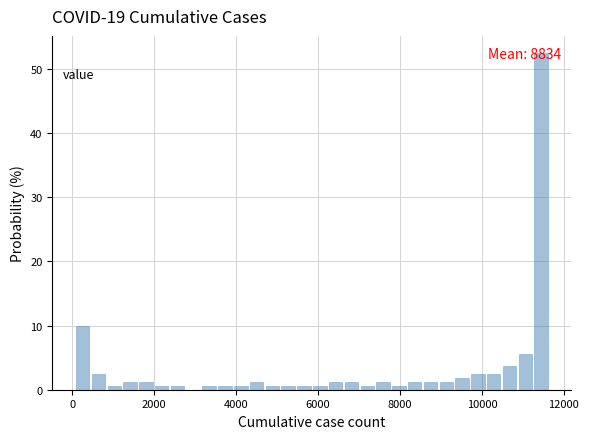

Read against the x-axis, roughly where is the centre of the tallest bar?

11400